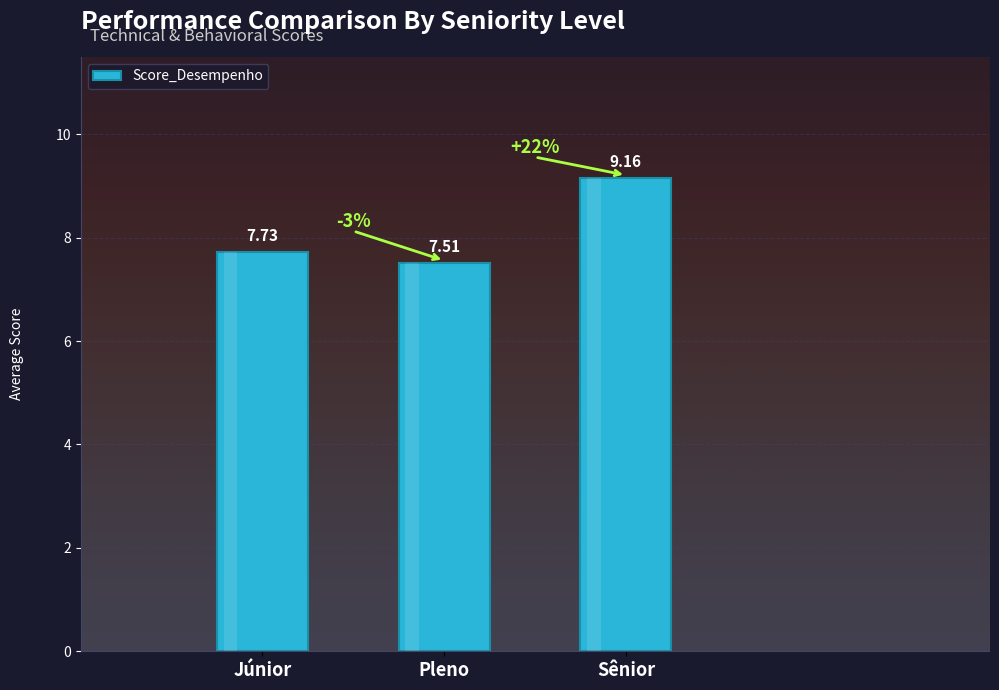

Which has a higher value, Pleno or Júnior?

Júnior